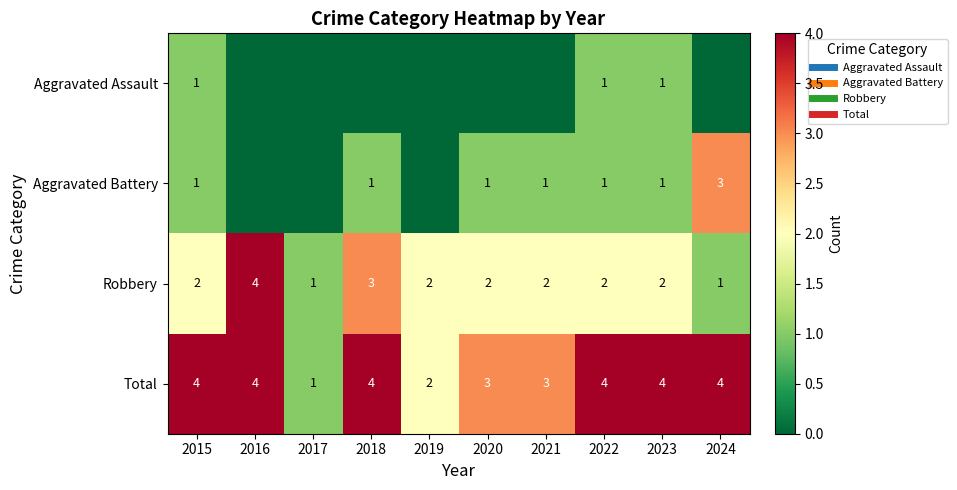

What is the difference between the maximum and second lowest values in the Total series?

2